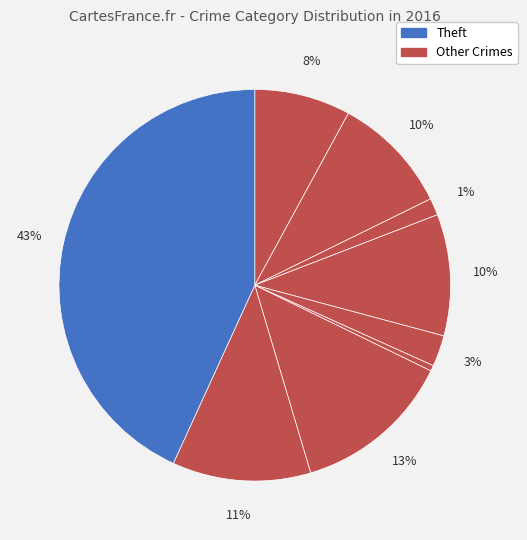

To the nearest percent, what is the difference between the largest and smallest slice percentages?

43%